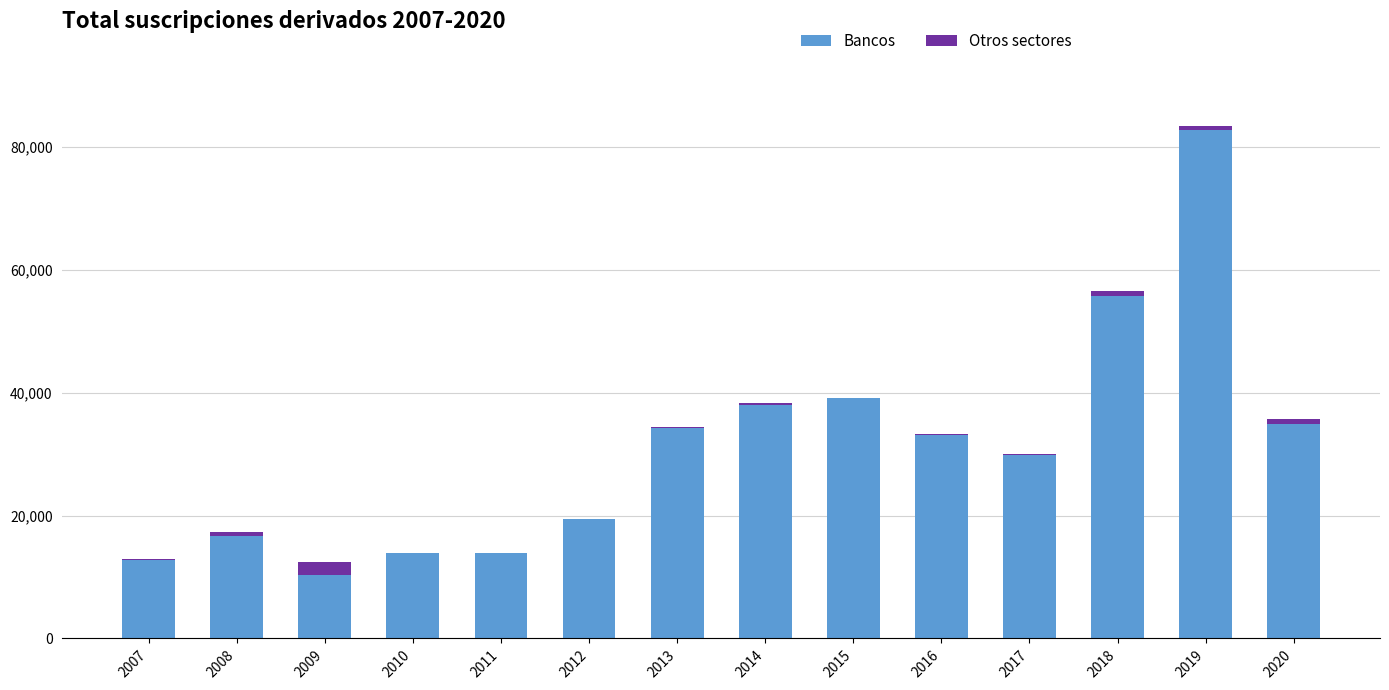

At which category is the sum across all series the highest?

2019